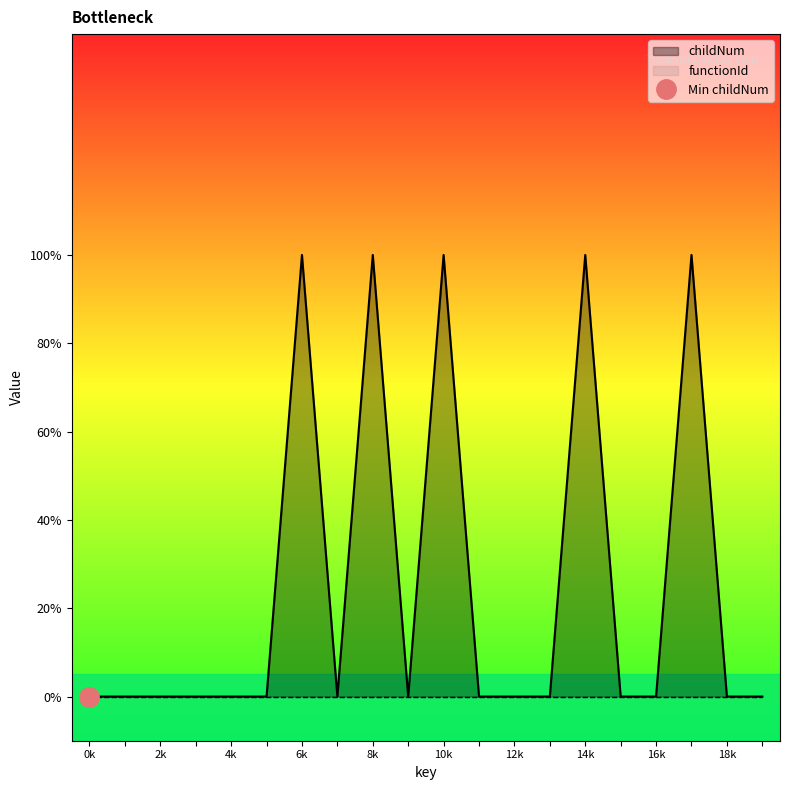

How many values exceed 0?

5